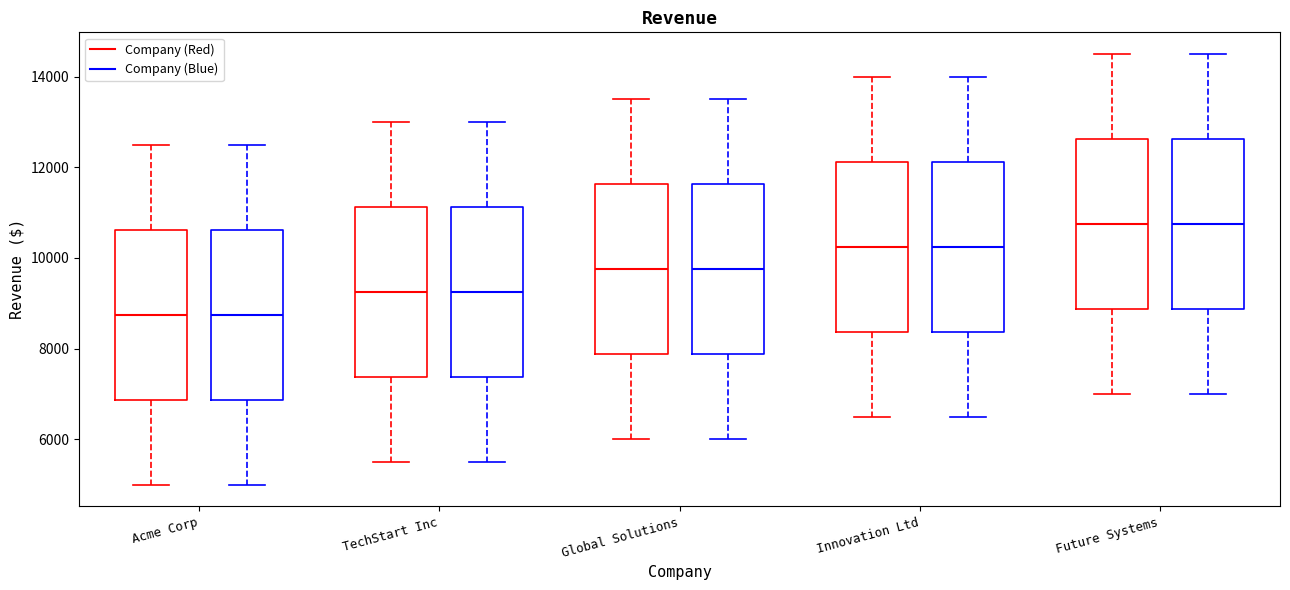

Reading left to right, read every box against the y-axis: the position of its median line, the range the box covers, and the ends of its whiskers. The values are not printed on the chart, so give them approximately, as read against the axis.

Acme Corp (Company (Red)): median 8800, box 6800 to 10600, whiskers 5000 to 12600
Acme Corp (Company (Blue)): median 8800, box 6800 to 10600, whiskers 5000 to 12600
TechStart Inc (Company (Red)): median 9200, box 7400 to 11200, whiskers 5600 to 13000
TechStart Inc (Company (Blue)): median 9200, box 7400 to 11200, whiskers 5600 to 13000
Global Solutions (Company (Red)): median 9800, box 7800 to 11600, whiskers 6000 to 13600
Global Solutions (Company (Blue)): median 9800, box 7800 to 11600, whiskers 6000 to 13600
Innovation Ltd (Company (Red)): median 10200, box 8400 to 12200, whiskers 6600 to 14000
Innovation Ltd (Company (Blue)): median 10200, box 8400 to 12200, whiskers 6600 to 14000
Future Systems (Company (Red)): median 10800, box 8800 to 12600, whiskers 7000 to 14600
Future Systems (Company (Blue)): median 10800, box 8800 to 12600, whiskers 7000 to 14600